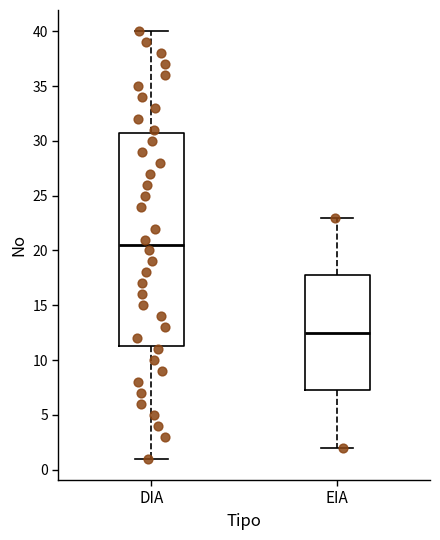

Which box is the tallest, from its lower edge to its upper edge?

DIA